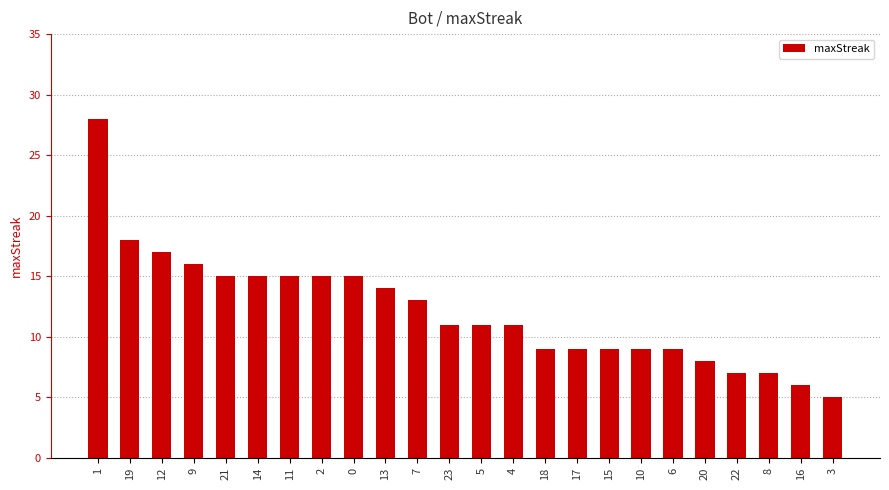

At which category does the chart reach its peak across all series?

1